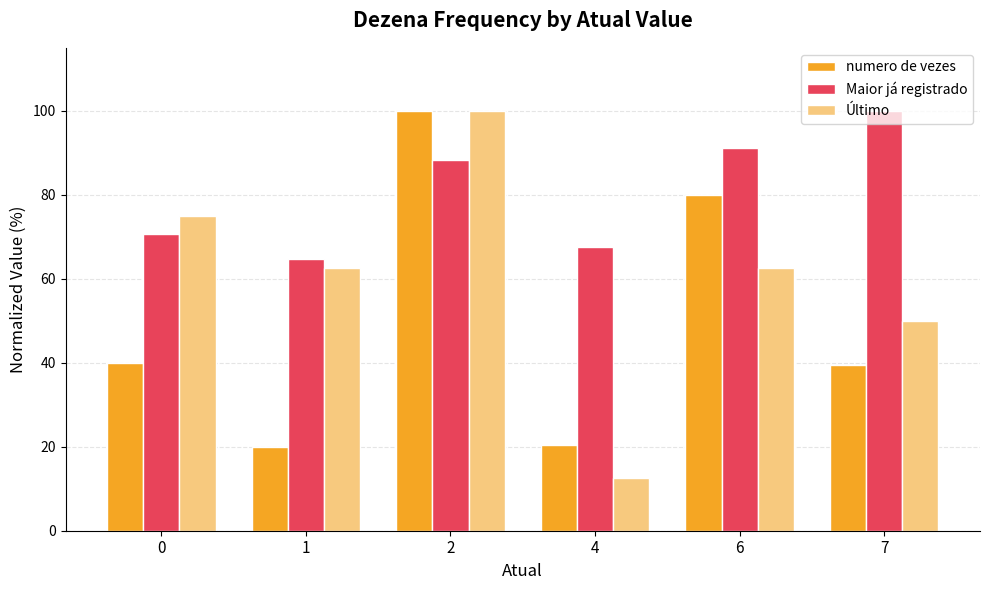

Where is Maior já registrado nearest to the value 82?

2